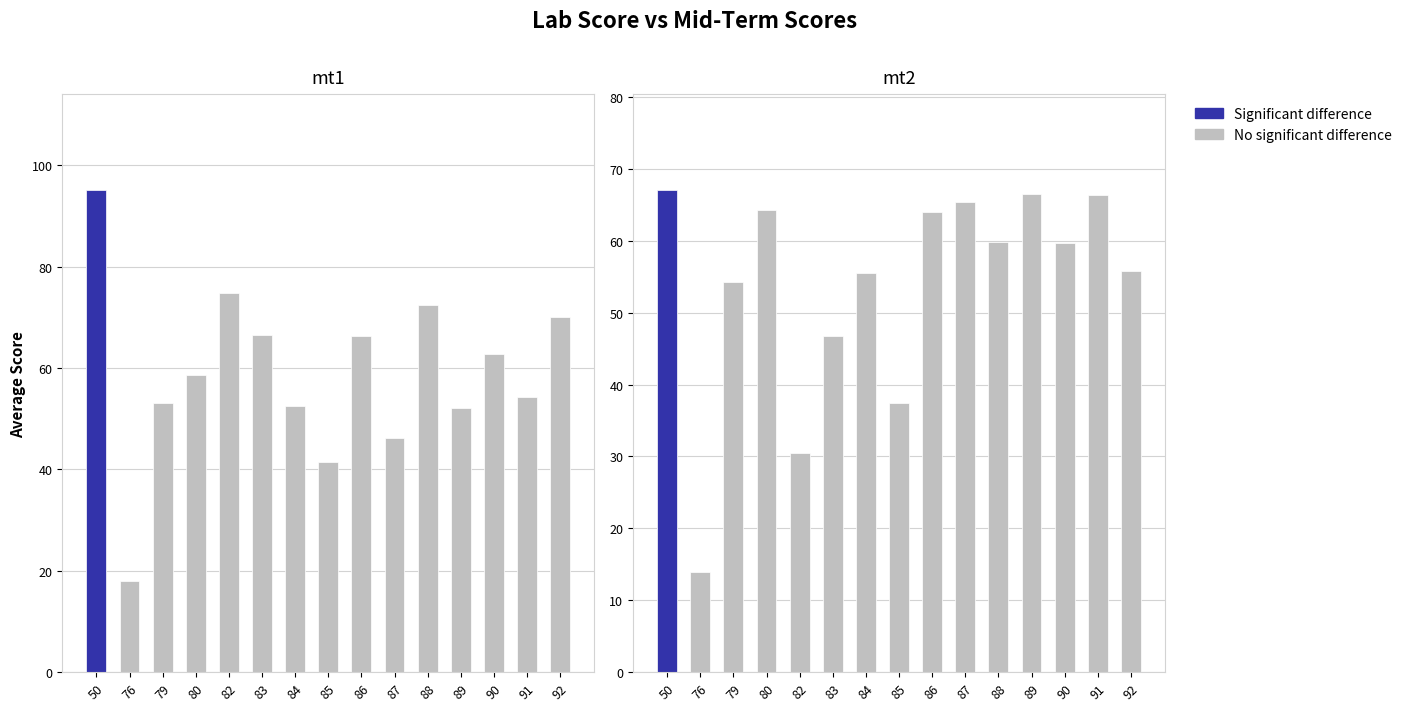

Count the number of categories in the chart.

15